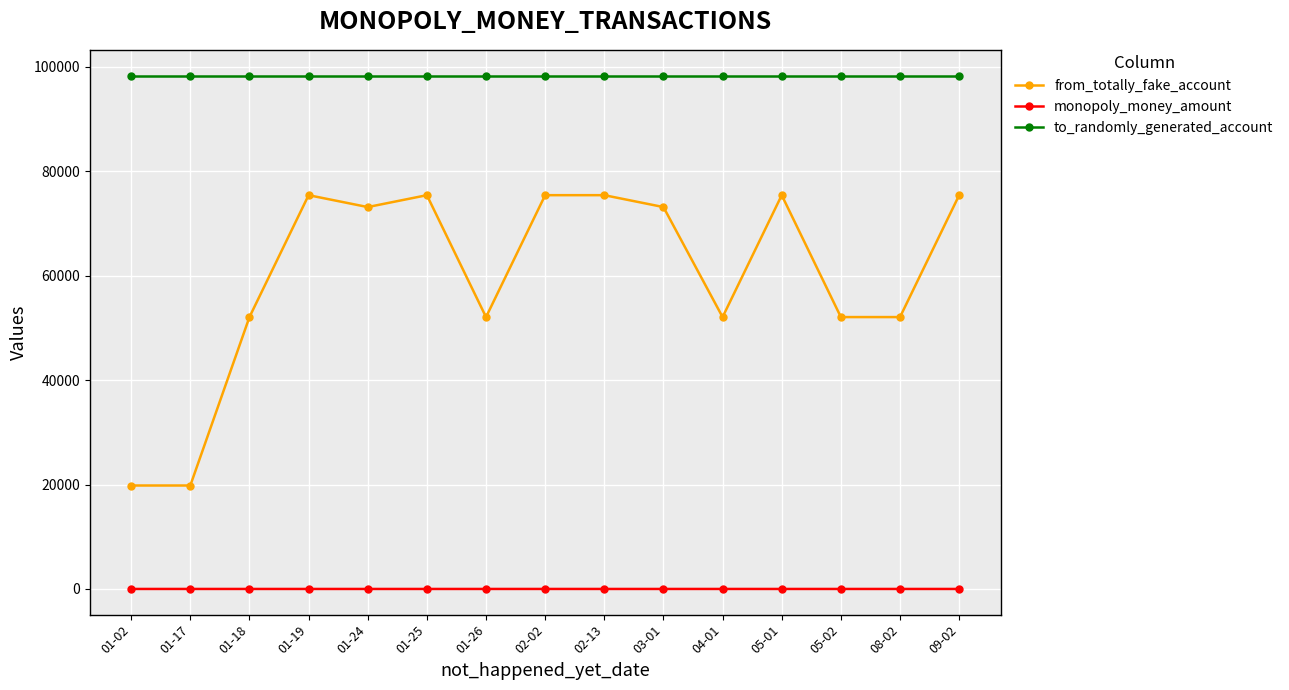

Rank the series at 03-01 from lowest to highest value.

monopoly_money_amount, from_totally_fake_account, to_randomly_generated_account